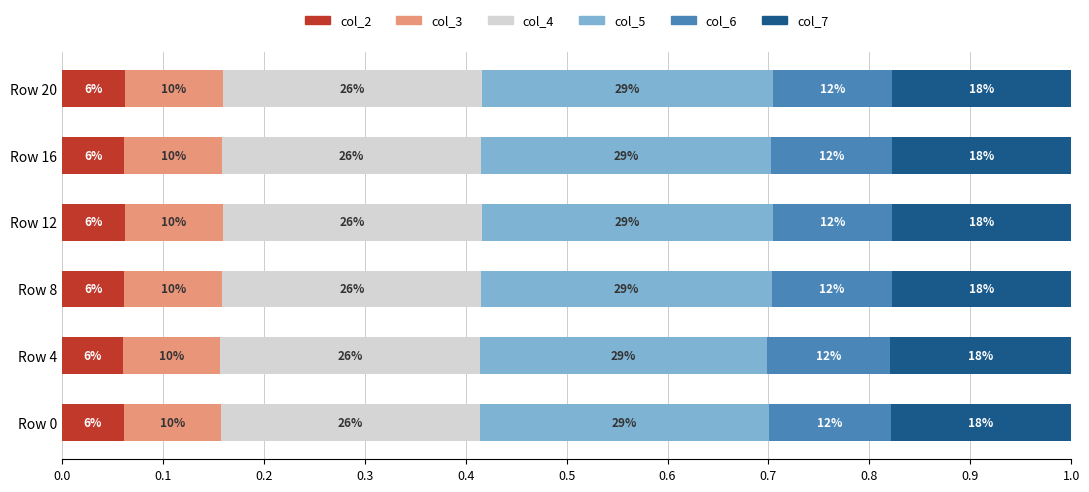

What are all the series names shown in the legend?

col_2, col_3, col_4, col_5, col_6, col_7